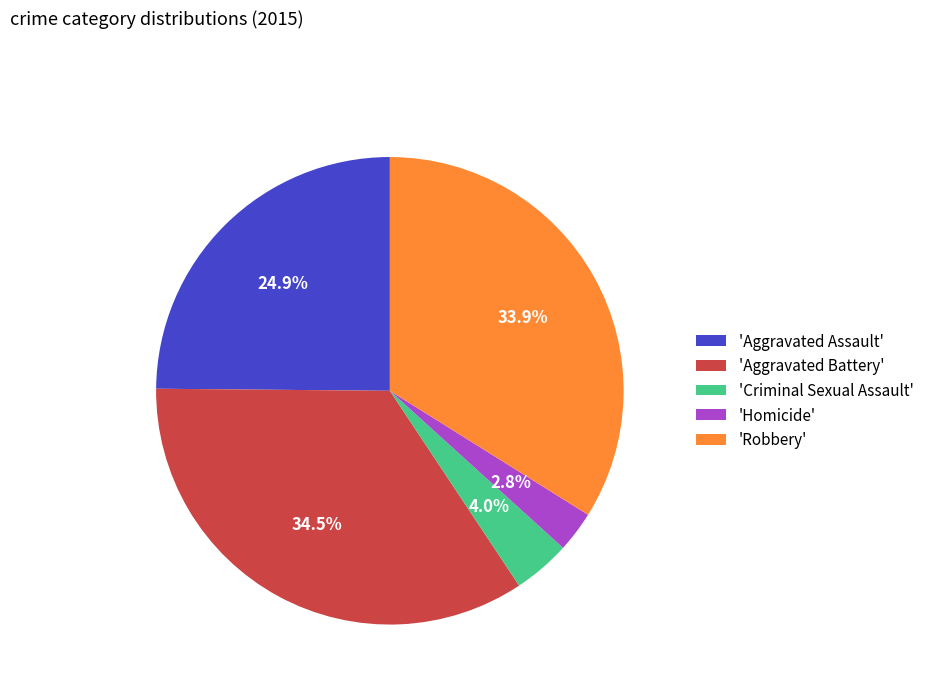

How many segments does this pie chart have?

5